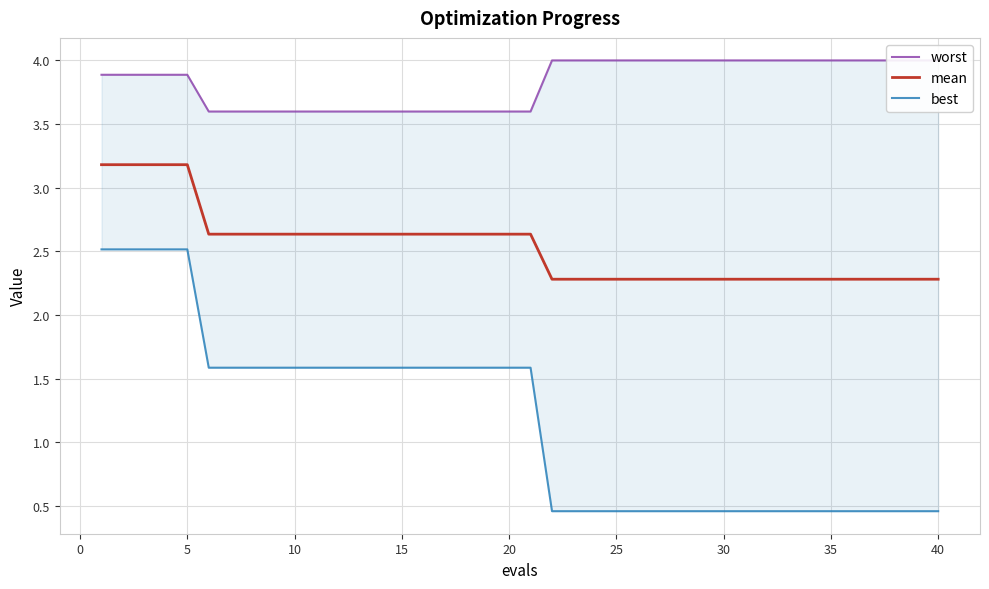

True or false: best and mean cross at least once.

False